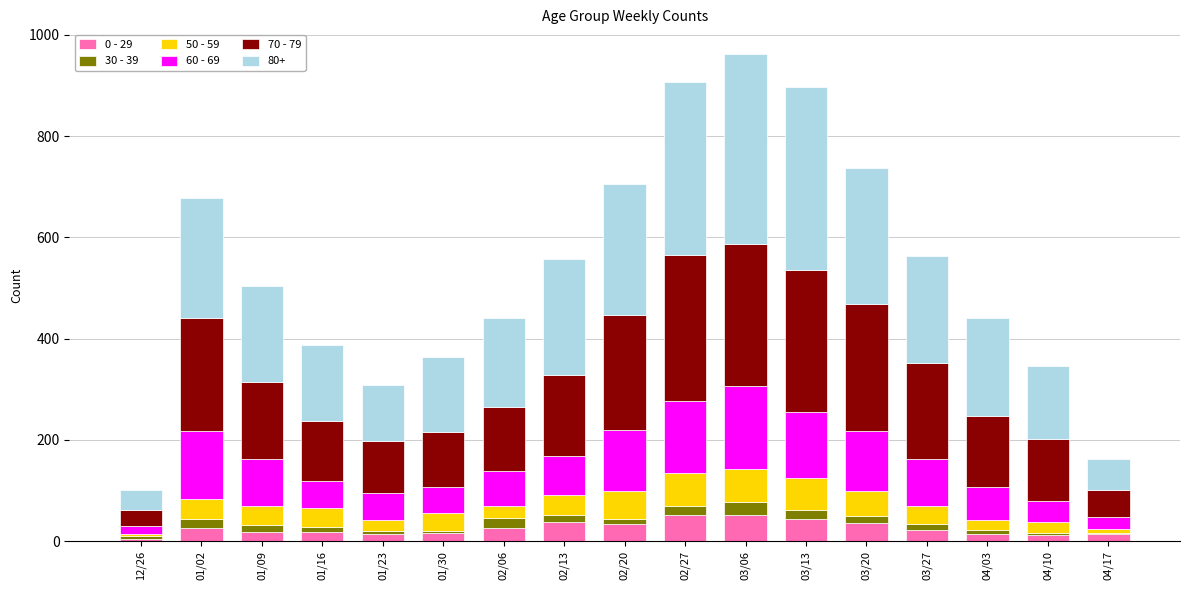

Does the chart contain stacked bars?

Yes